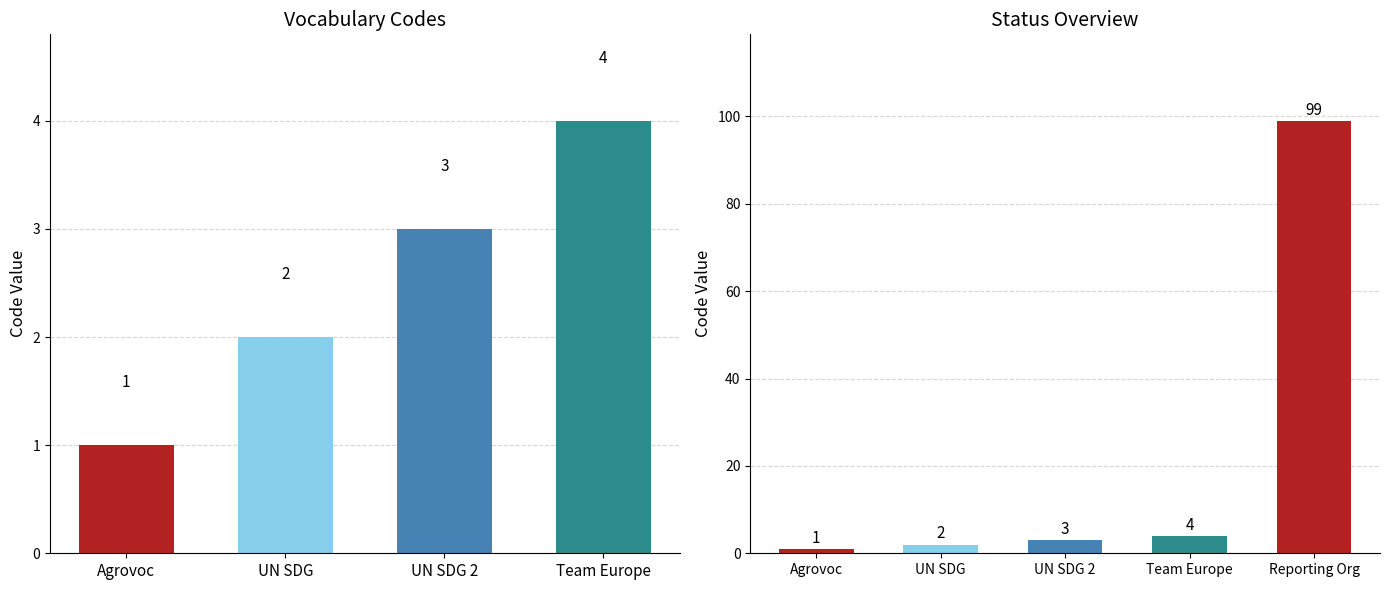

Rank the categories by value from lowest to highest.

Agrovoc, UN SDG, UN SDG 2, Team Europe, Reporting Org